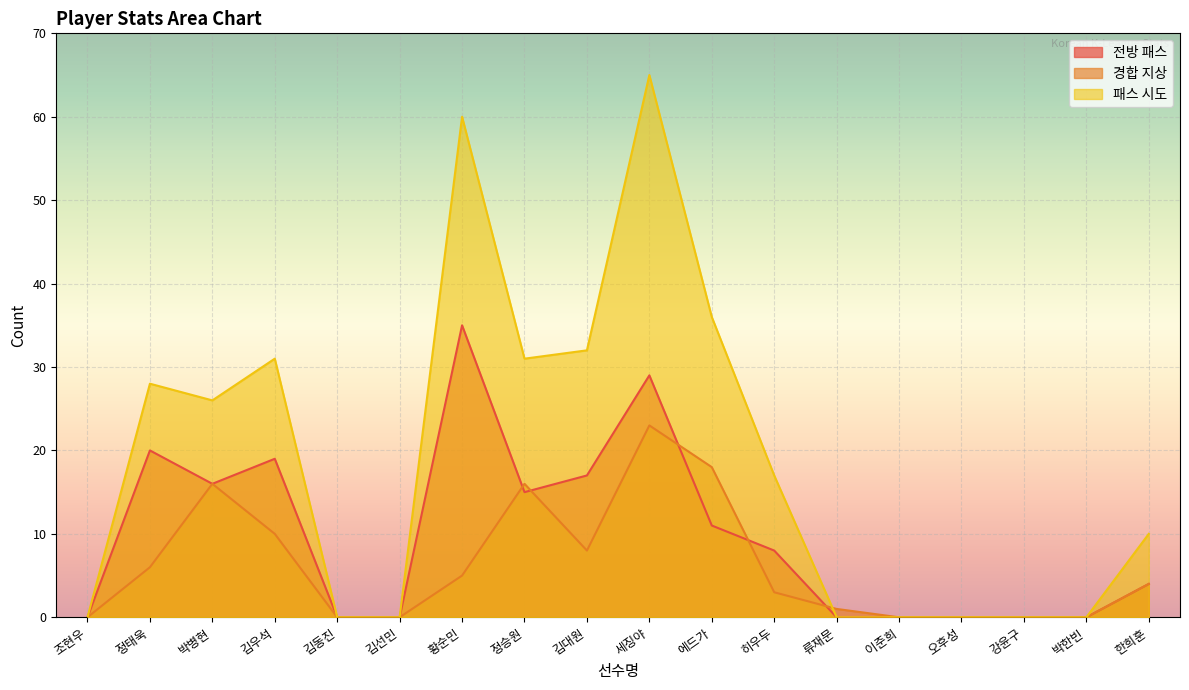

True or false: 패스 시도 has more than 1 points higher than both neighbors.

True